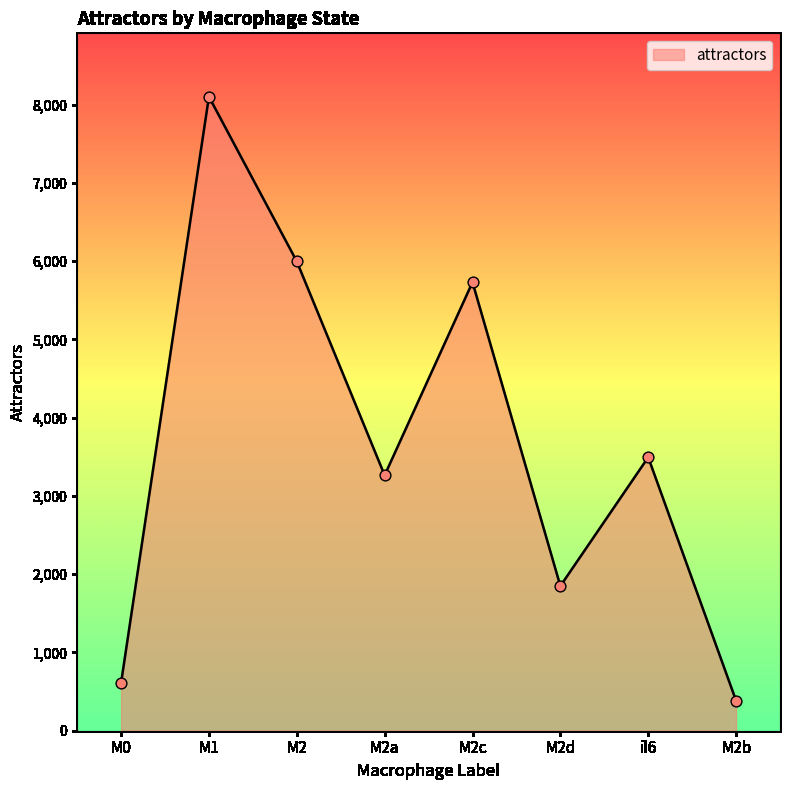

What is the ratio of the value at M2 to the value at M2b?

15.6